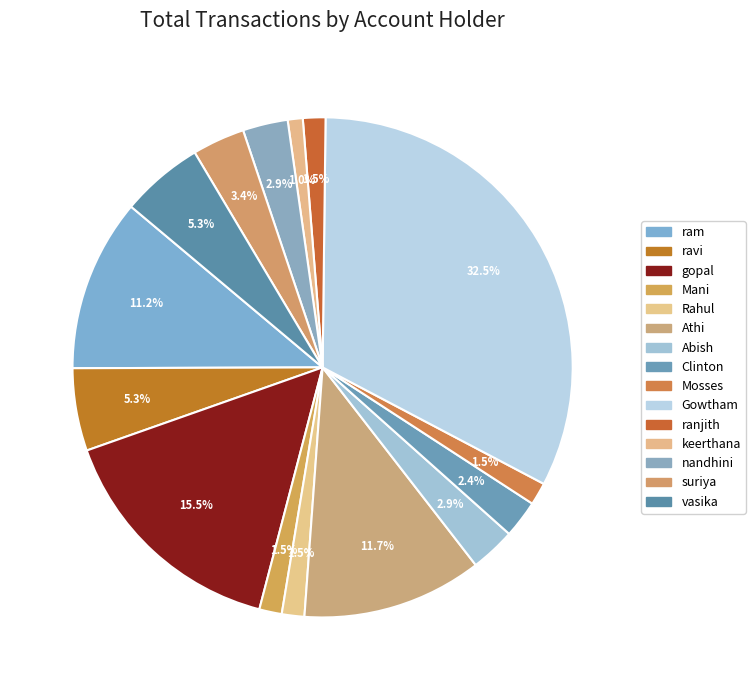

How many slices are in this pie chart?

15